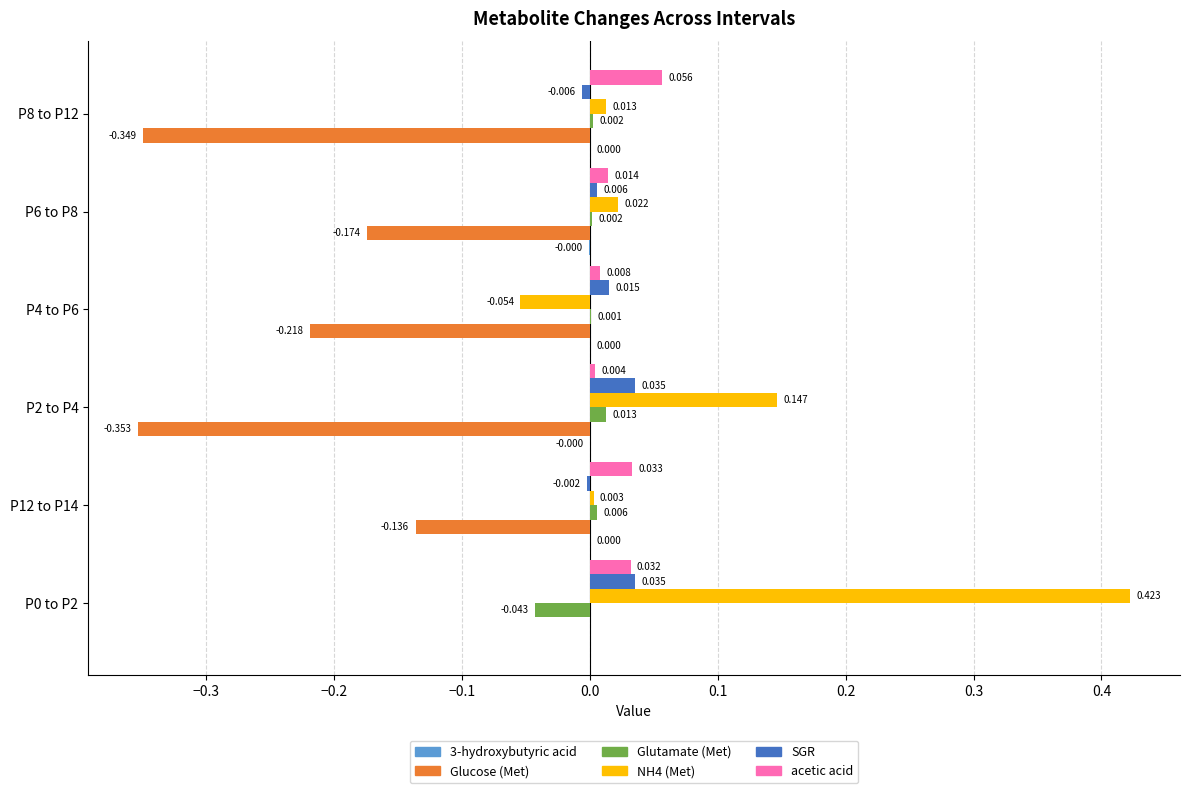

Between P12 to P14 and P2 to P4, which series saw the biggest shift?

Glucose (Met)